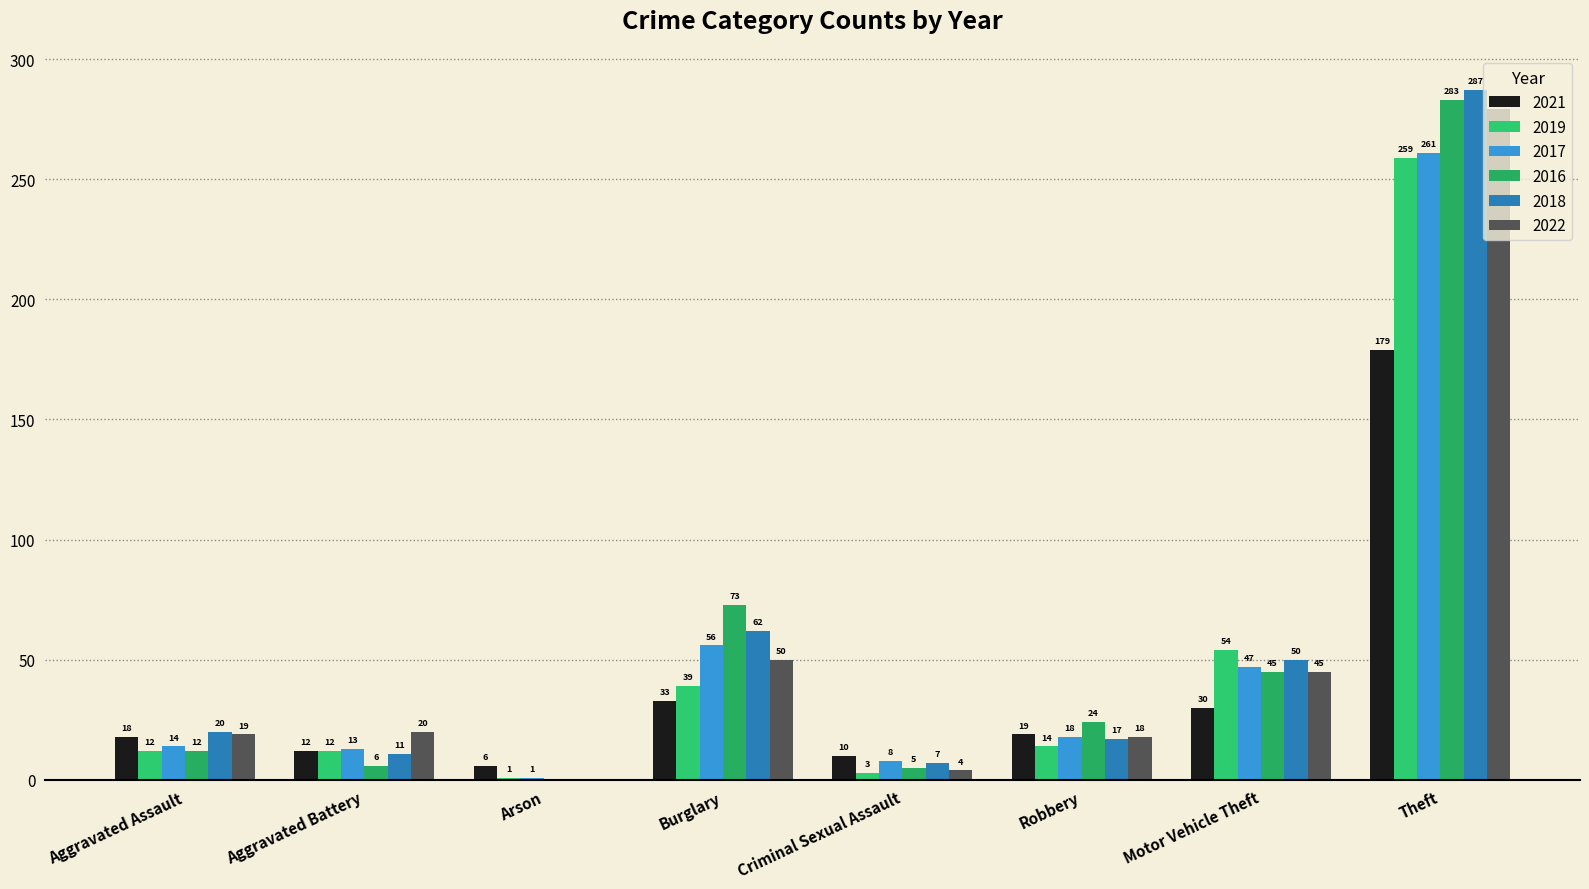

At how many categories does at least one series exceed 209?

1